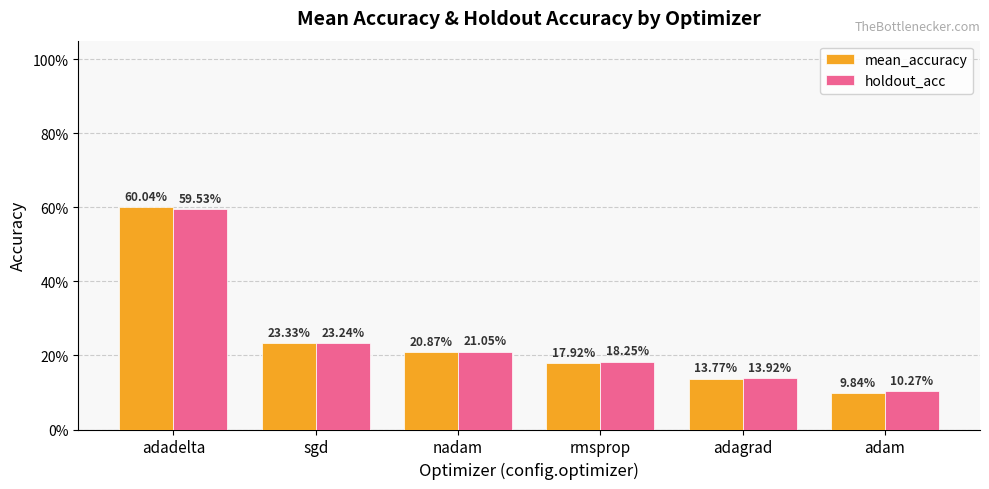

Does the chart contain stacked bars?

No